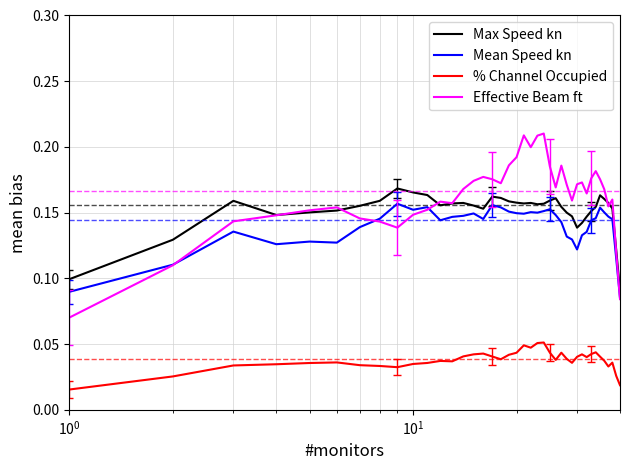

True or false: % Channel Occupied and Max Speed kn cross at least once.

False